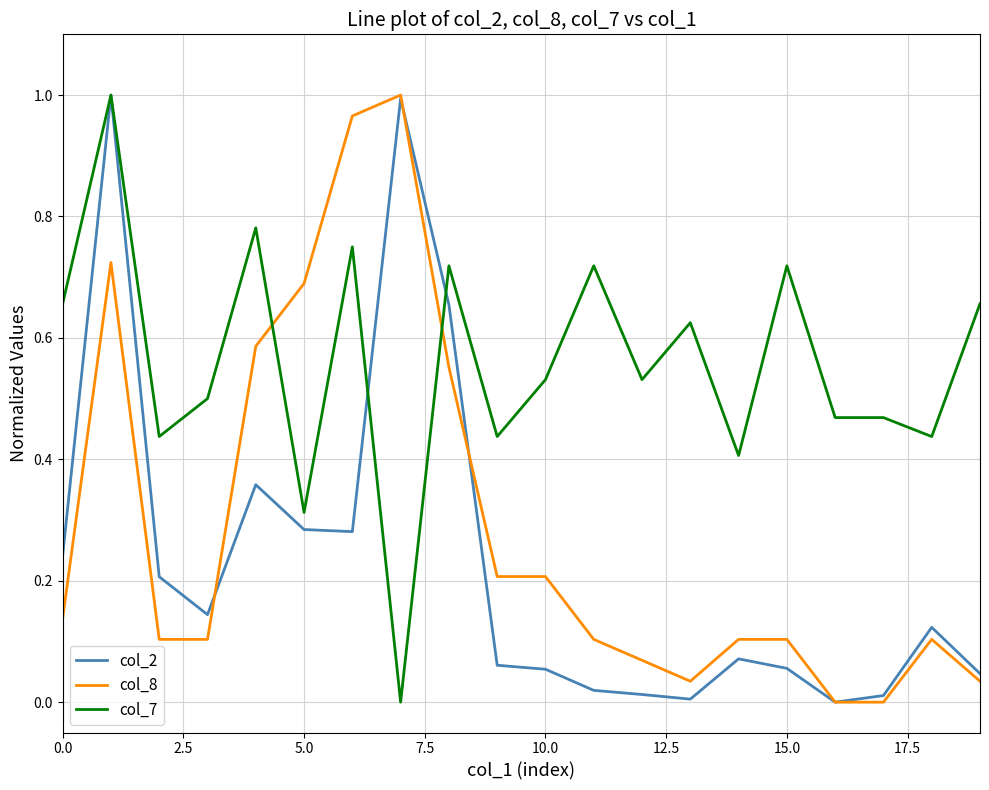

After their last crossing, which series has the higher values: col_7 or col_8?

col_7